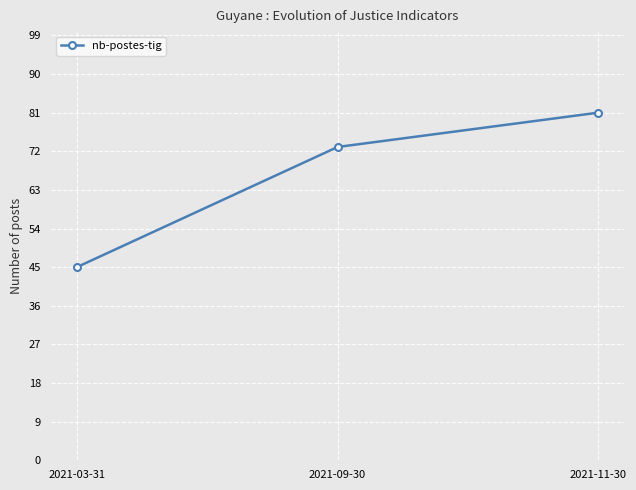

Reading right to left, list all the values displayed in this chart.

2021-11-30=81	2021-09-30=73	2021-03-31=45